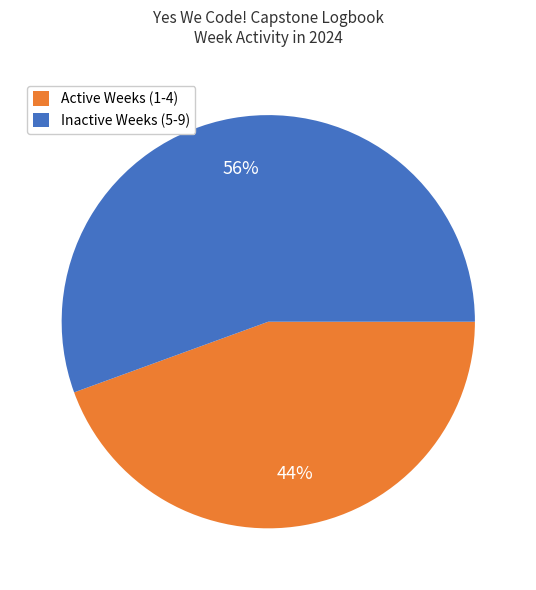

What is the largest slice in the pie chart?

Inactive Weeks (5-9)